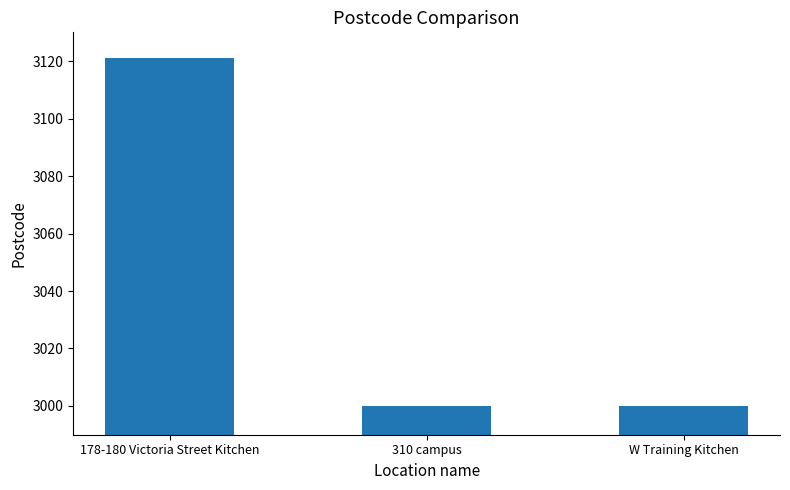

Reading left to right, list all the values displayed in this chart.

178-180 Victoria Street Kitchen=3121	310 campus=3000	W Training Kitchen=3000